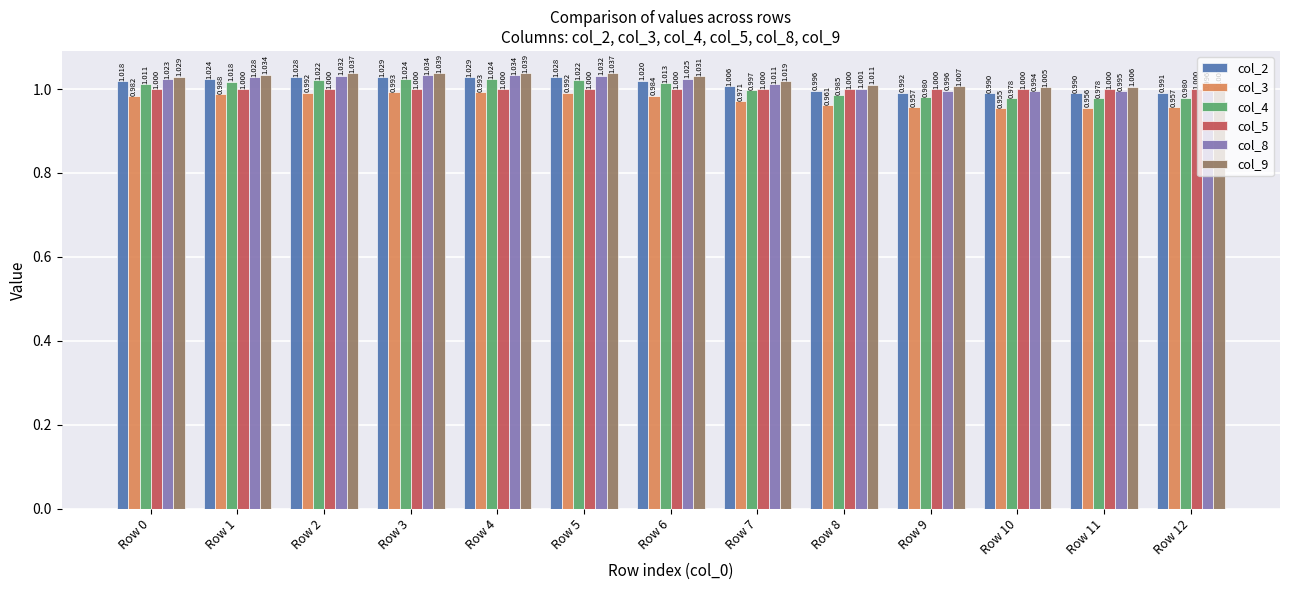

Reading right to left, extract all data points from this chart.

col_2: 1.0	1.0	1.0	1.0	1.0	1.0	1.0	1.0	1.0	1.0	1.0	1.0	1.0
col_3: 1.0	1.0	1.0	1.0	1.0	1.0	1.0	1.0	1.0	1.0	1.0	1.0	1.0
col_4: 1.0	1.0	1.0	1.0	1.0	1.0	1.0	1.0	1.0	1.0	1.0	1.0	1.0
col_5: 1.0	1.0	1.0	1.0	1.0	1.0	1.0	1.0	1.0	1.0	1.0	1.0	1.0
col_8: 1.0	1.0	1.0	1.0	1.0	1.0	1.0	1.0	1.0	1.0	1.0	1.0	1.0
col_9: 1.0	1.0	1.0	1.0	1.0	1.0	1.0	1.0	1.0	1.0	1.0	1.0	1.0